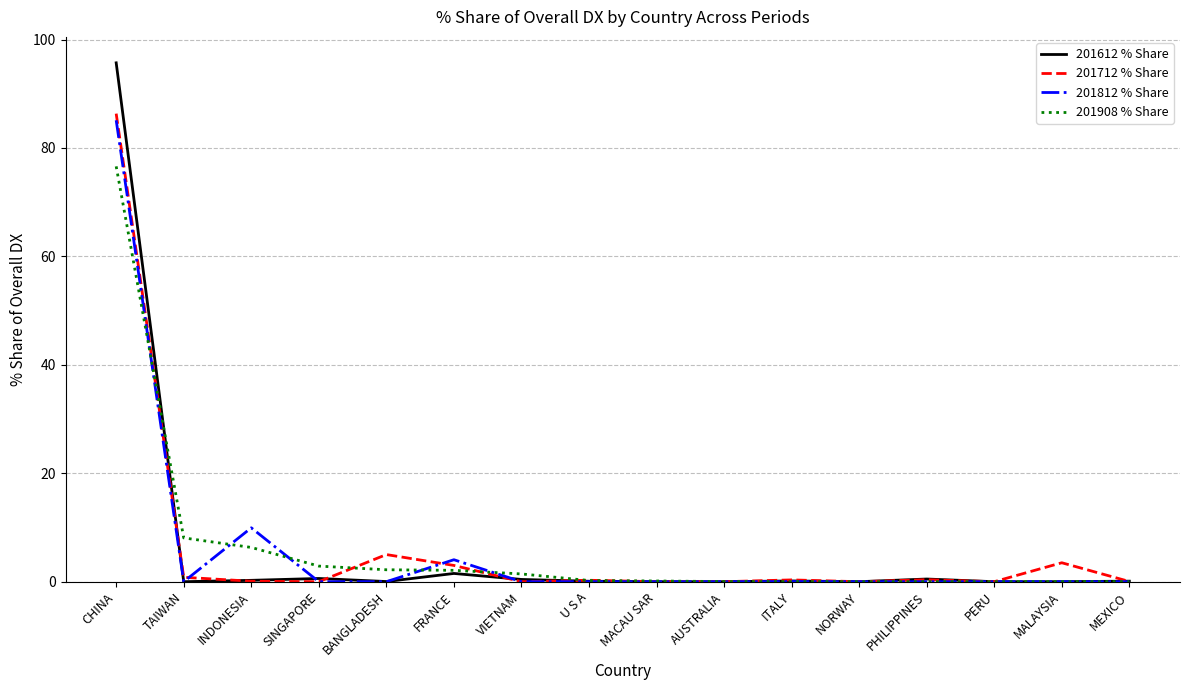

How many categories are shown in the chart?

16